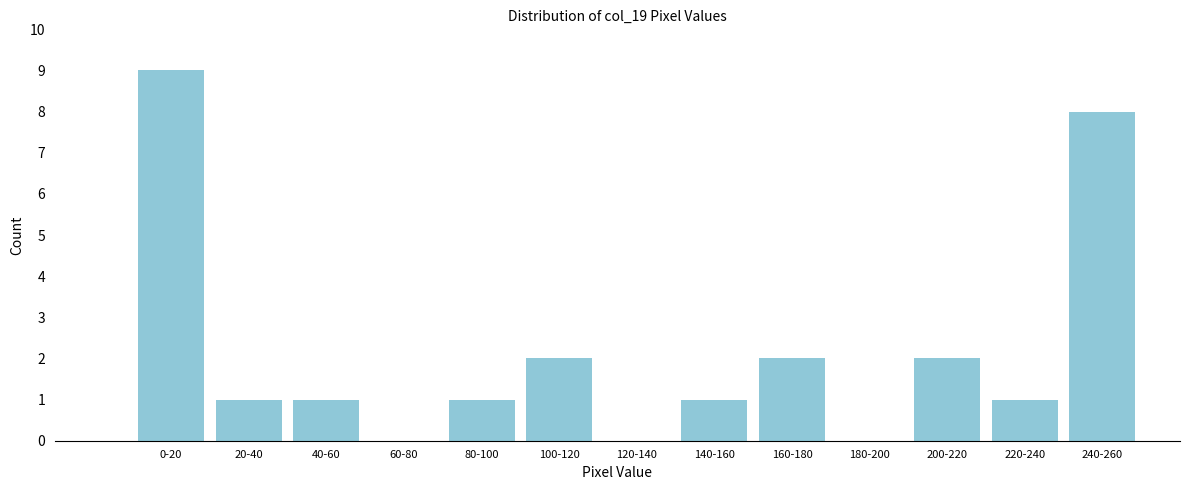

Reading right to left, what are all the values shown in this chart?

240-260=8	220-240=1	200-220=2	180-200=0	160-180=2	140-160=1	120-140=0	100-120=2	80-100=1	60-80=0	40-60=1	20-40=1	0-20=9